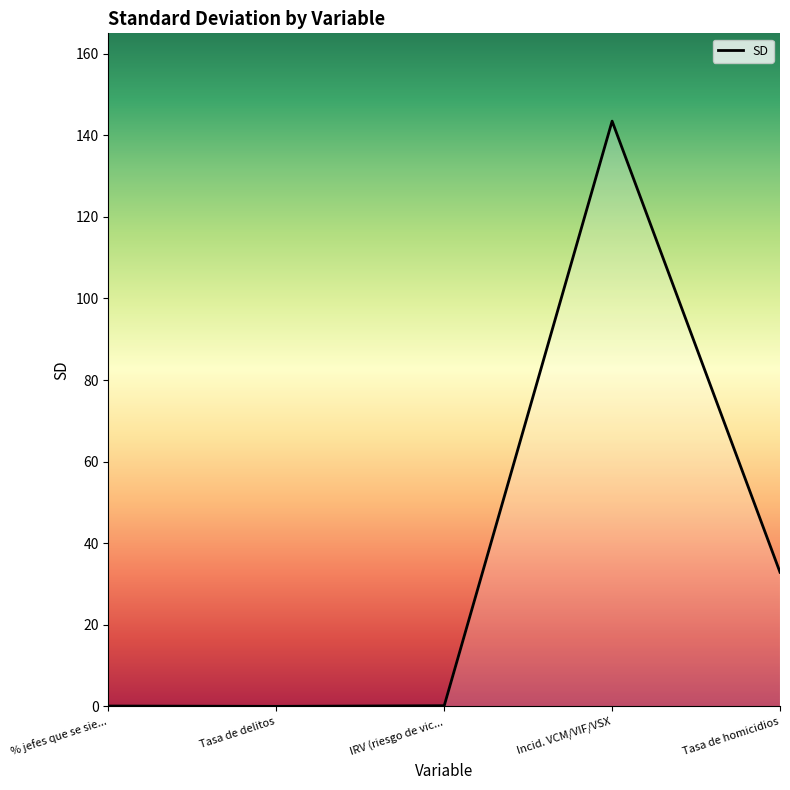

At which category does the chart reach its peak across all series?

Incid. VCM/VIF/VSX